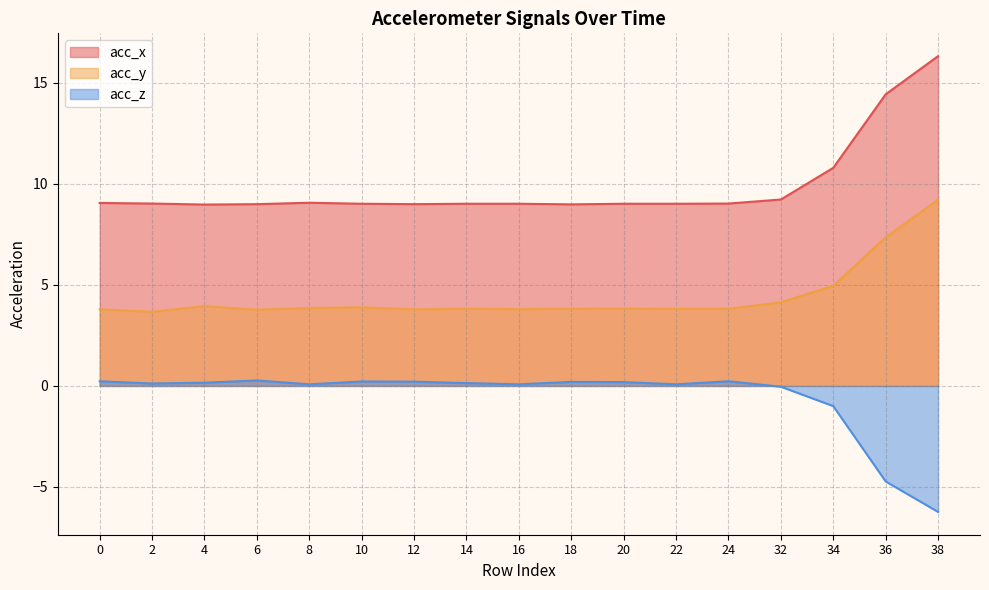

How many series are shown in this chart?

3